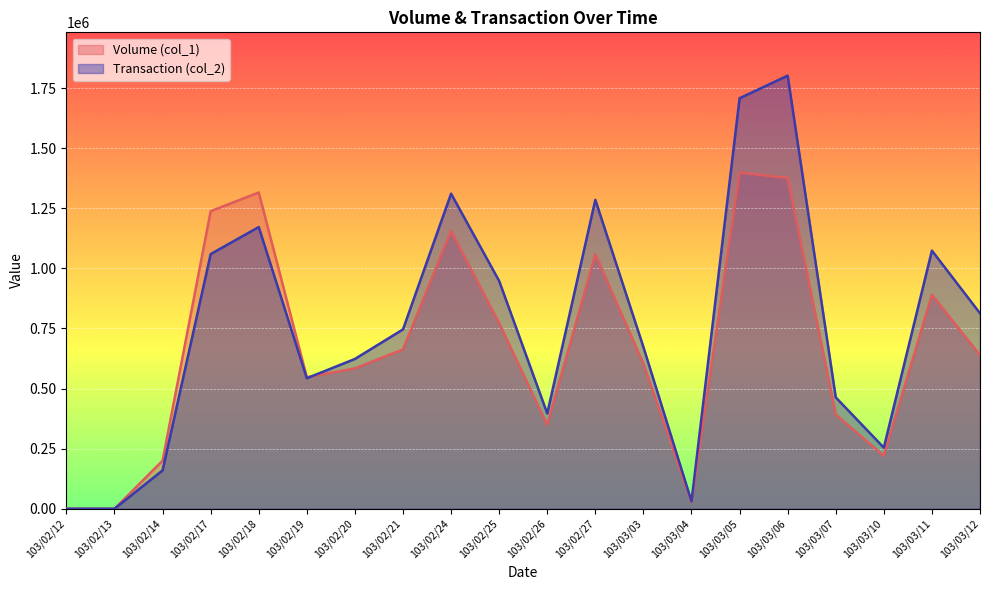

What is the total value across all series at 103/02/20?

1207240